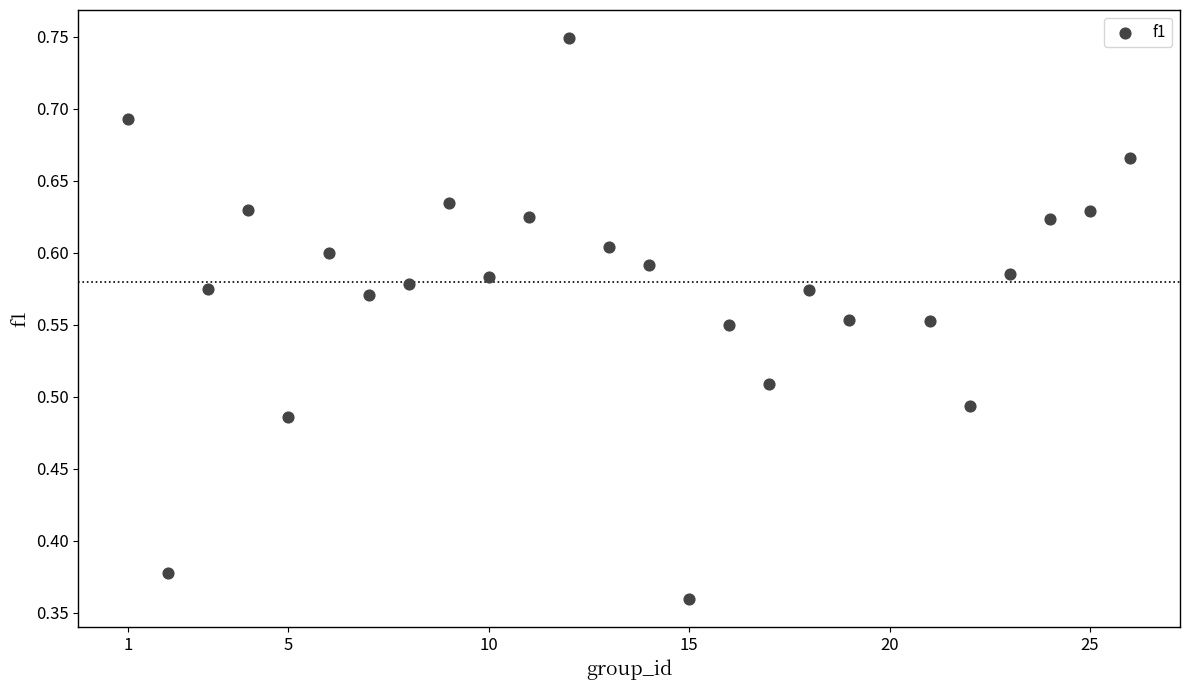

What is the range of X values (max minus min)?

25.0